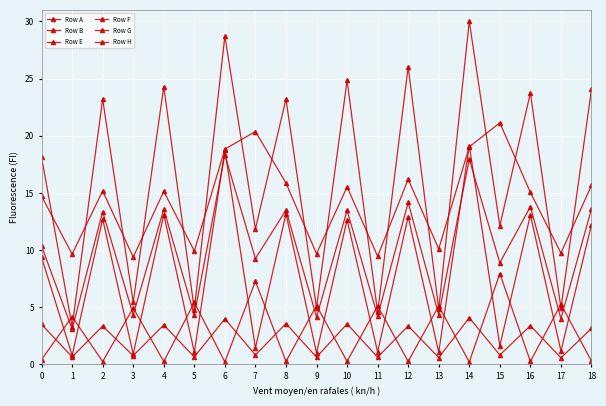

How many data points in Row E are less than 10?

9